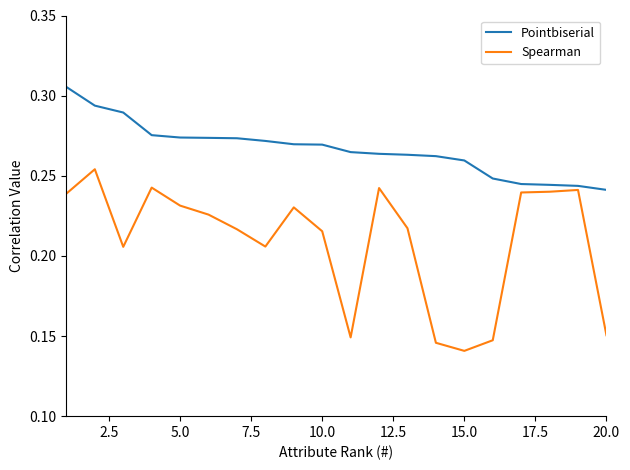

True or false: Spearman and Pointbiserial cross at least once.

False